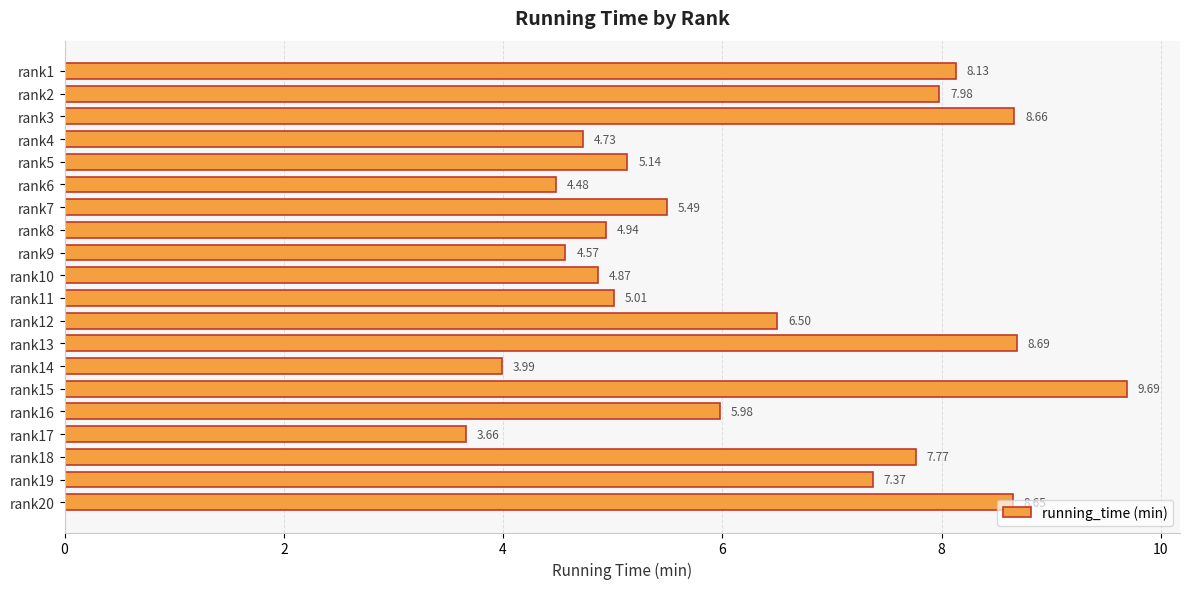

What is the average value?

6.3